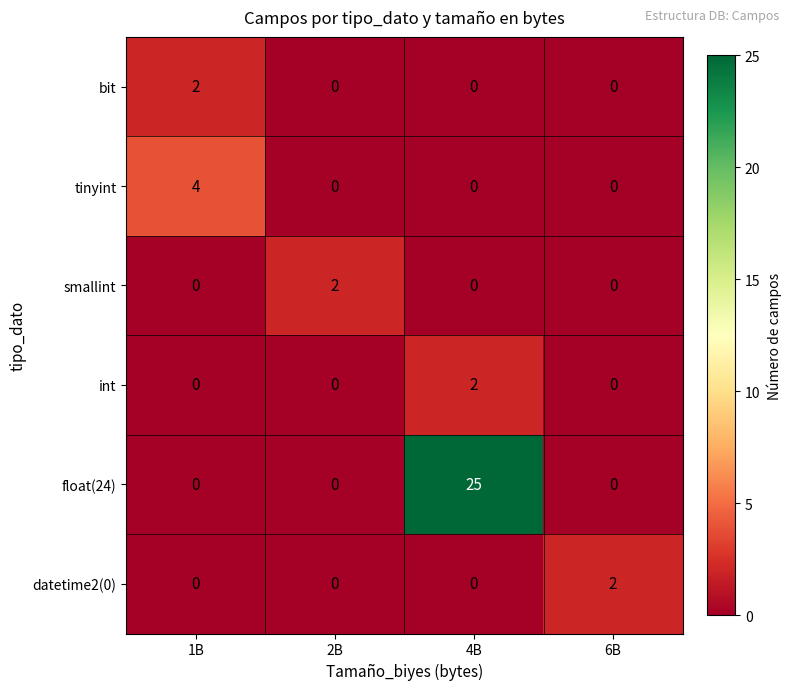

Reading left to right, what are all the values shown in this chart?

bit: 1B=2	2B=0	4B=0	6B=0
tinyint: 1B=4	2B=0	4B=0	6B=0
smallint: 1B=0	2B=2	4B=0	6B=0
int: 1B=0	2B=0	4B=2	6B=0
float(24): 1B=0	2B=0	4B=25	6B=0
datetime2(0): 1B=0	2B=0	4B=0	6B=2